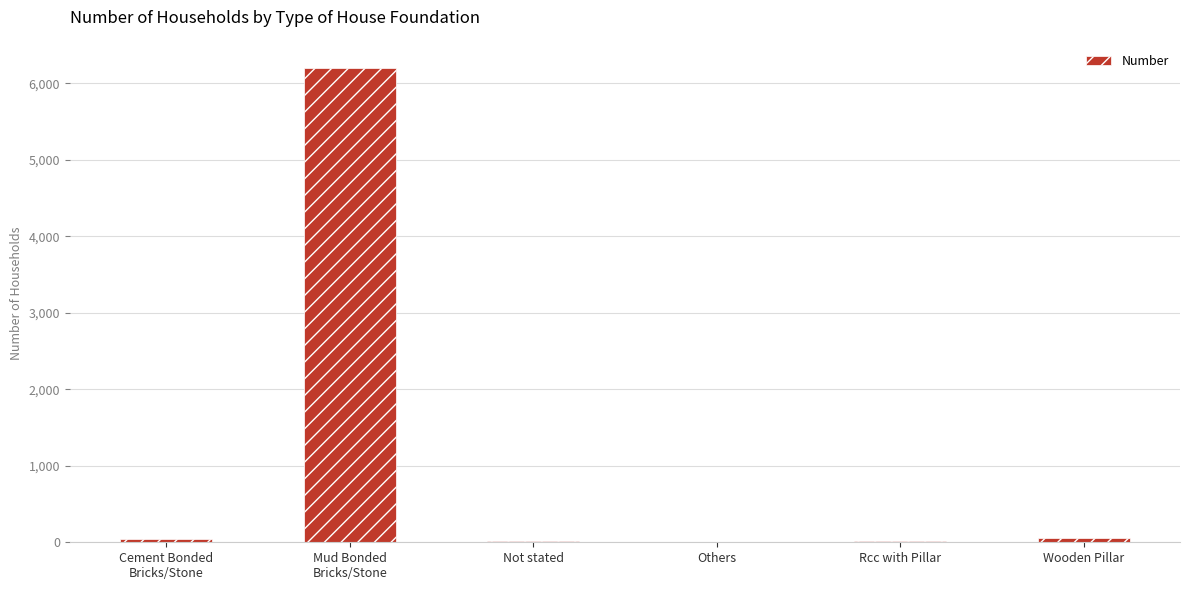

What is the greatest value displayed?

6206